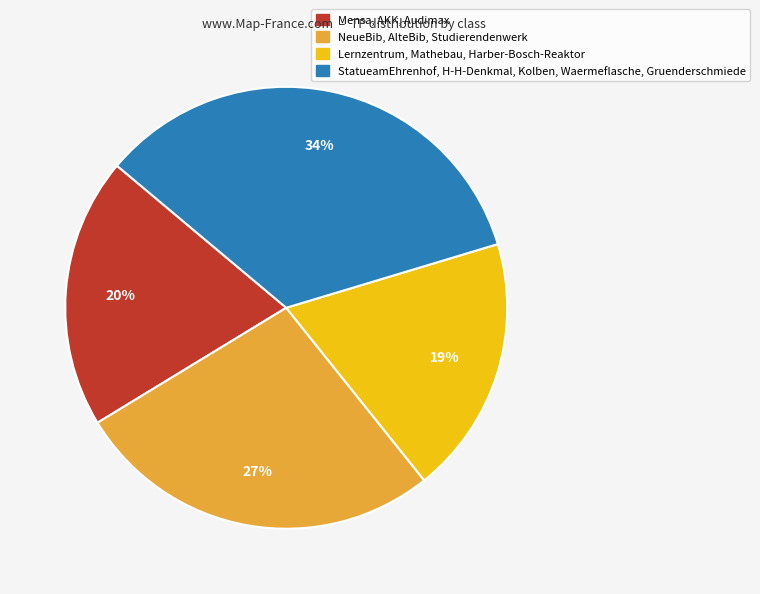

Is the sum of StatueamEhrenhof, H-H-Denkmal, Kolben, Waermeflasche, Gruenderschmiede and NeueBib, AlteBib, Studierendenwerk greater than half?

Yes